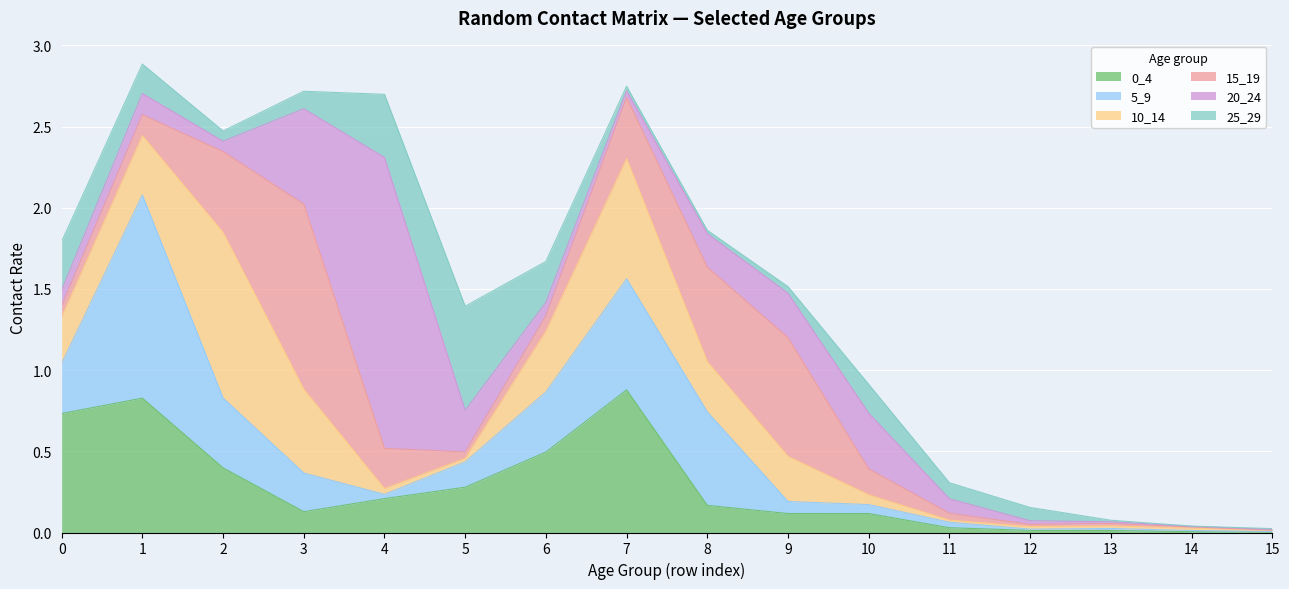

What is the average value of the 25_29 series?

0.1